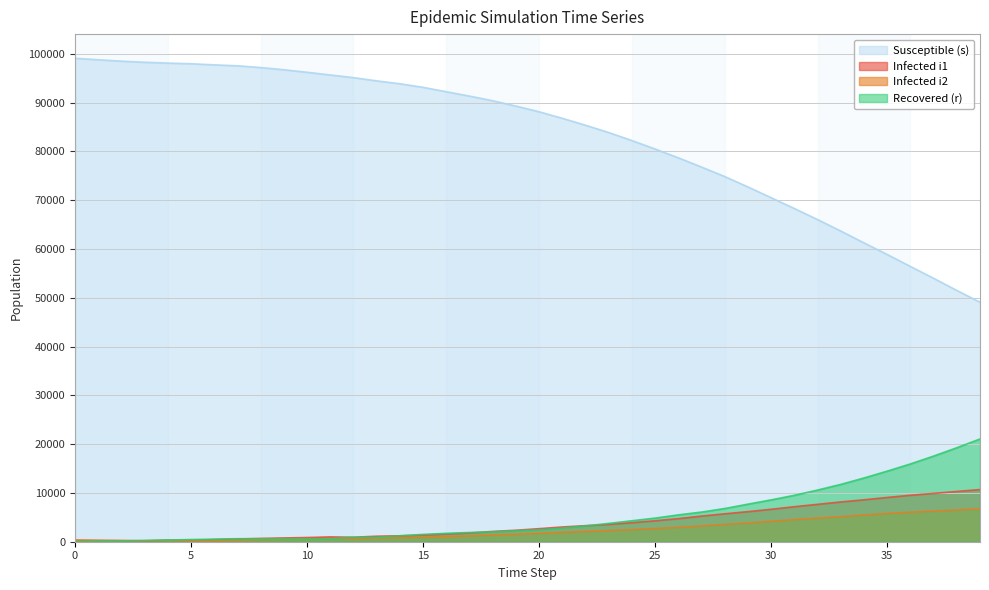

Between 15 and 28, which is larger?

15